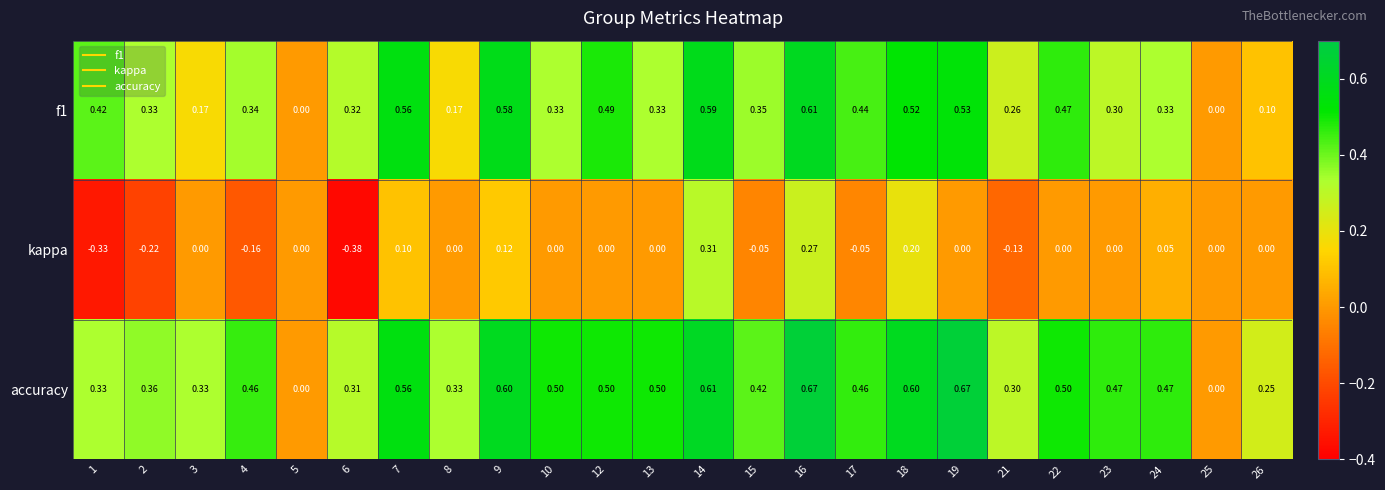

Which series has the widest spread of values?

kappa